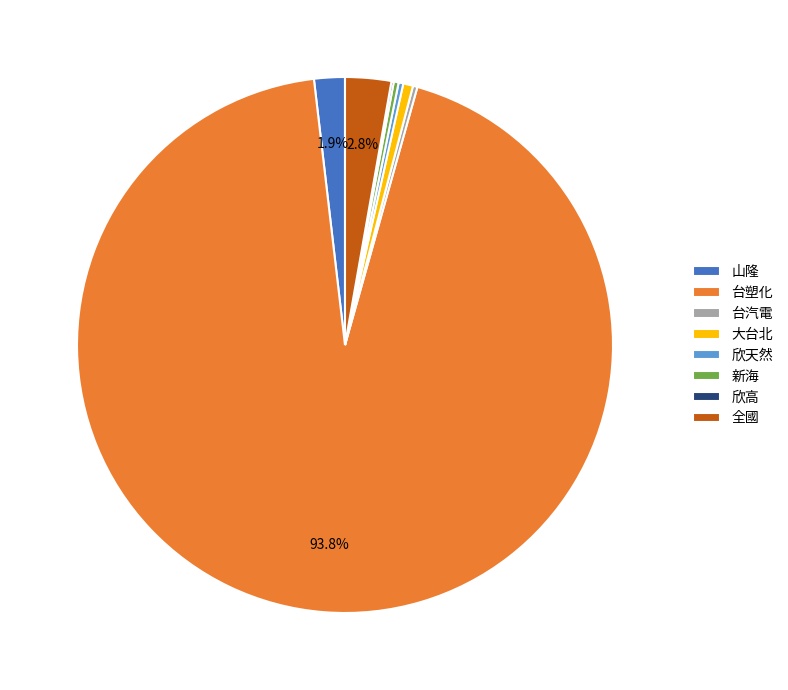

What is the majority slice?

台塑化